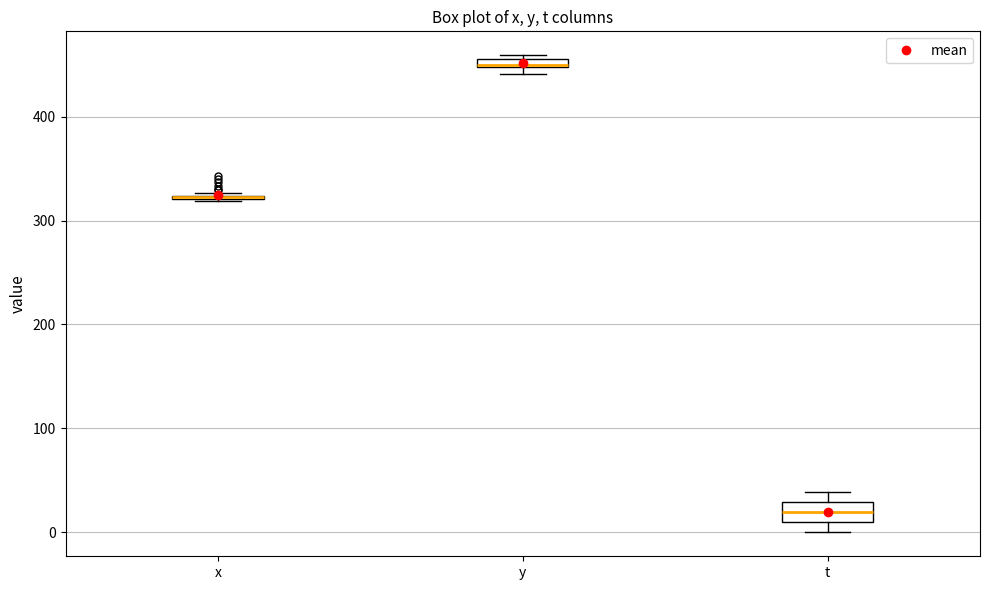

Which box is the tallest, from its lower edge to its upper edge?

t